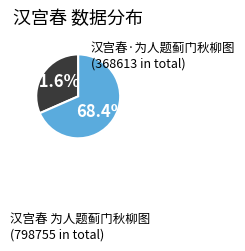

Is there any slice that represents more than half of the pie?

Yes